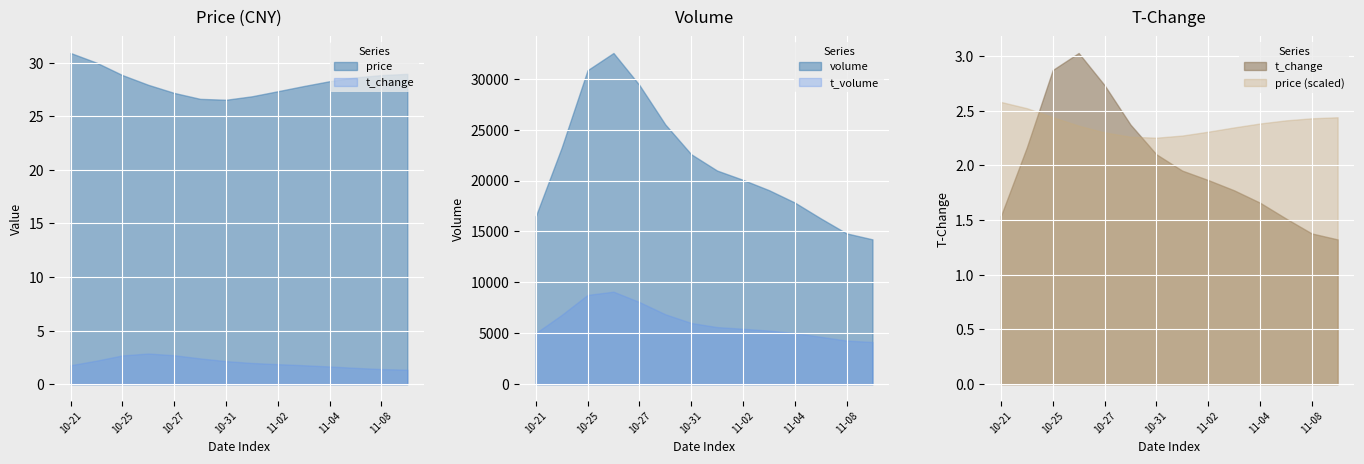

True or false: t_volume has a value of 19437.8 at 2022-10-25.

False